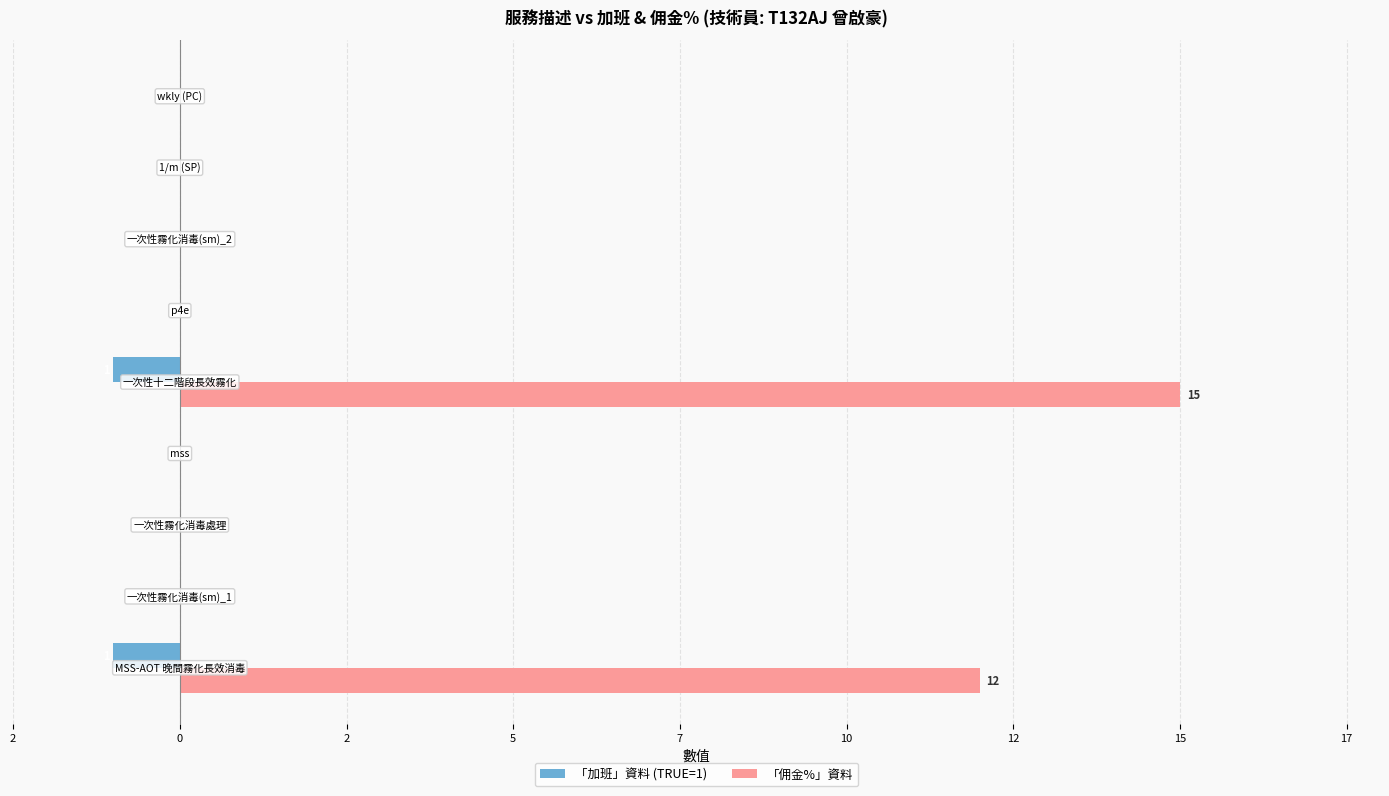

What is the value of the 「加班」資料 (TRUE=1) bar at the 3rd from the left?

-1